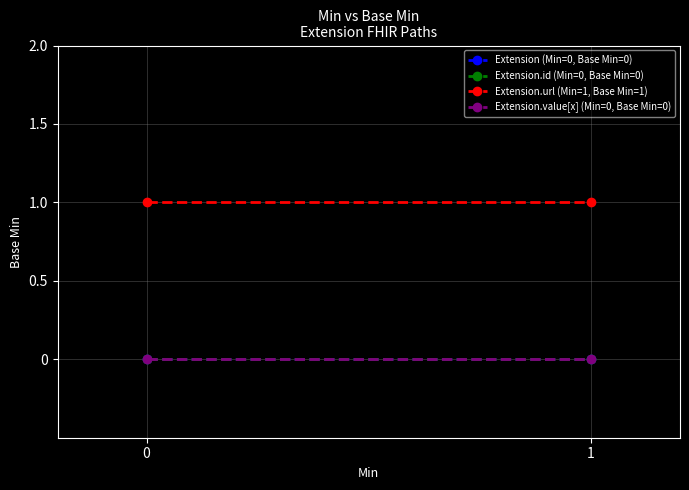

What is the difference between the highest and lowest values at 1?

1